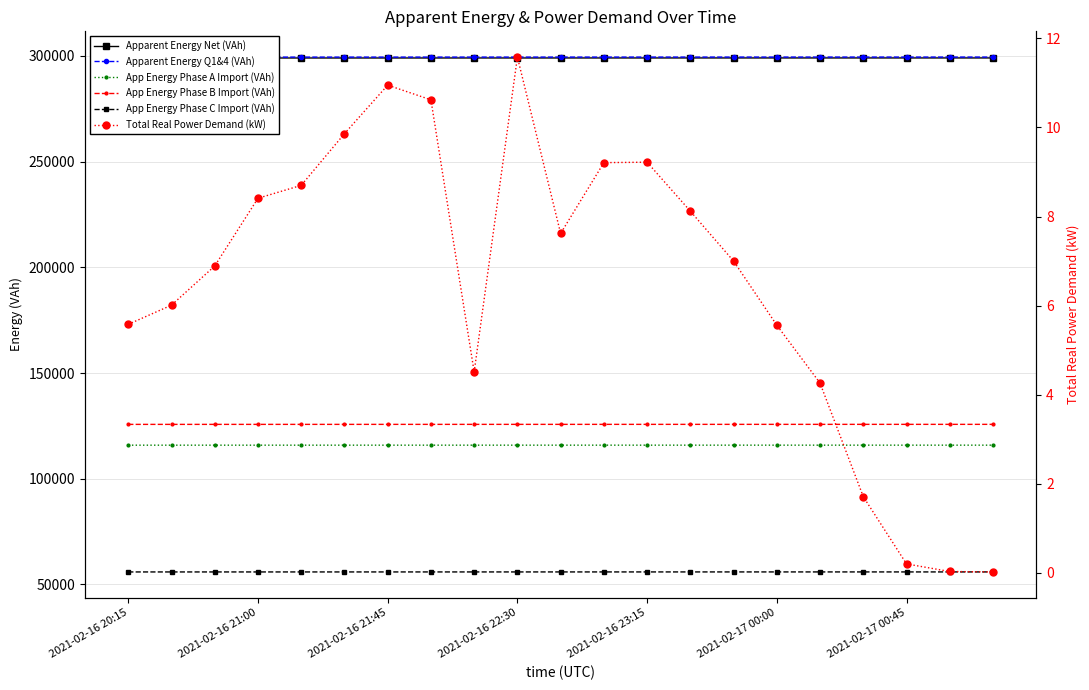

Which has a higher value, 2021-02-16 21:00 or 2021-02-17 00:45?

2021-02-17 00:45